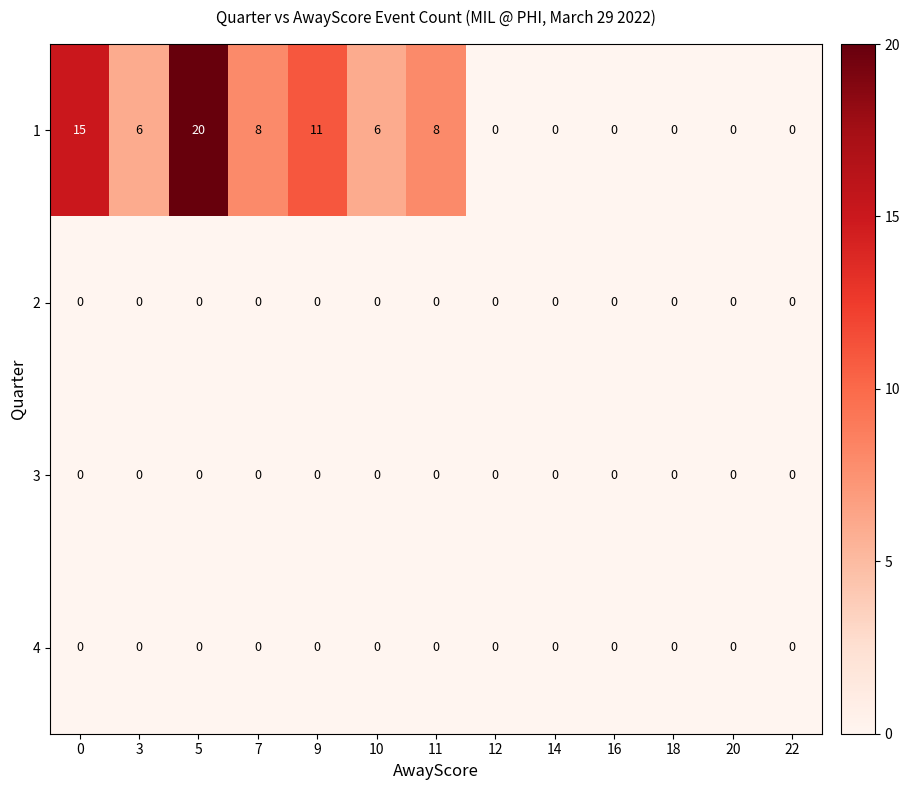

Which series has the largest total across all categories?

1